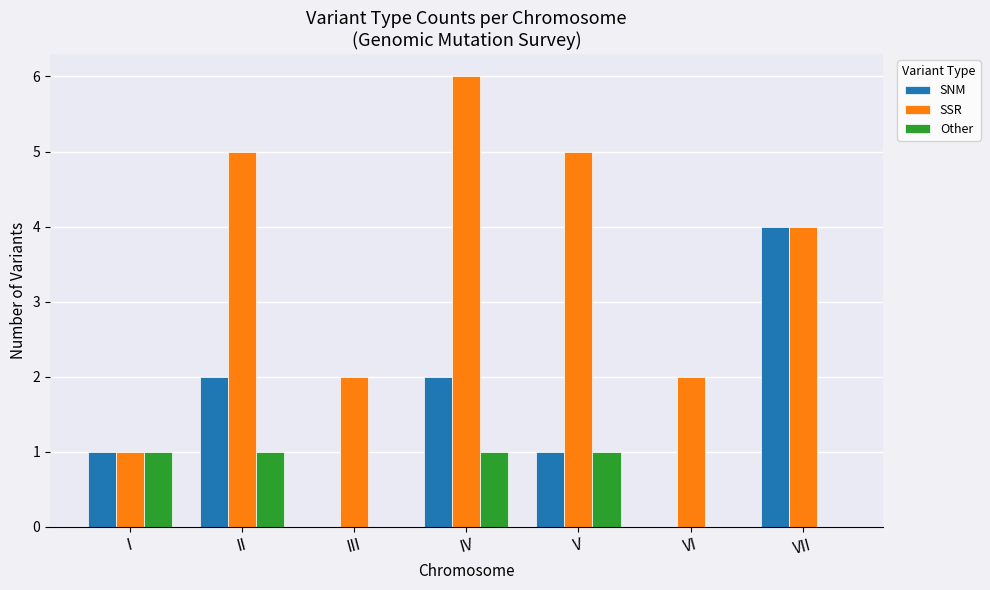

What is the maximum value shown in the chart?

6